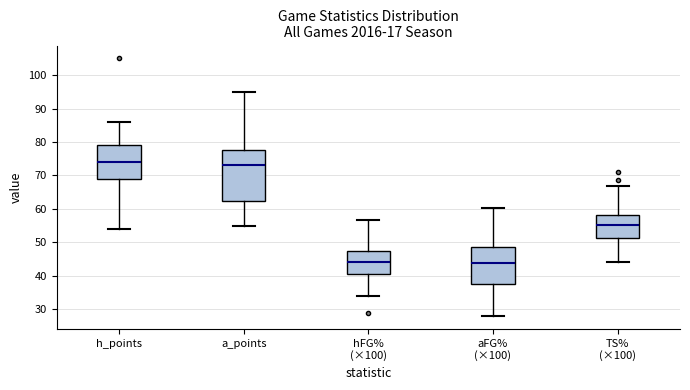

Where is the lower edge of the box for aFG% (×100) on the y-axis? The values are not printed on the chart, so give them approximately, as read against the axis.

38